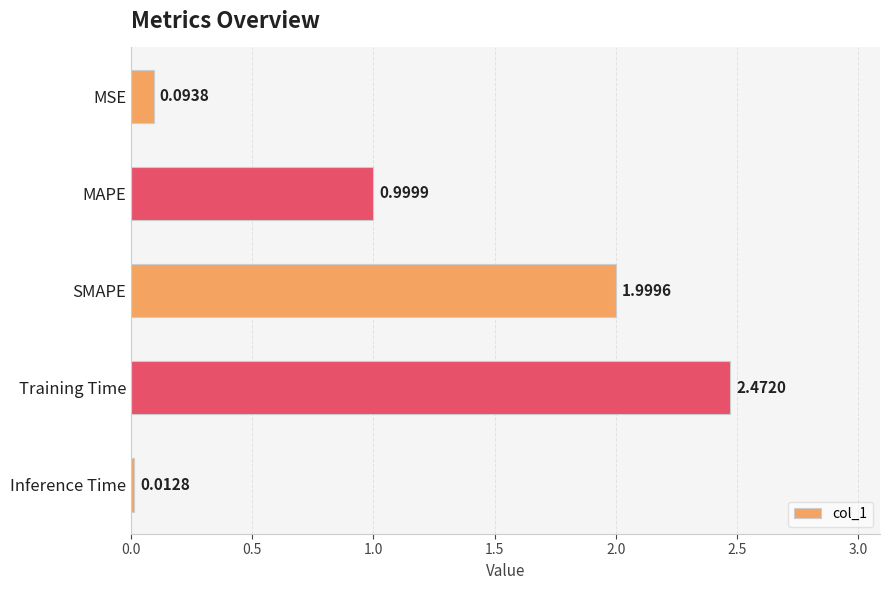

What is the sum of all values?

5.6